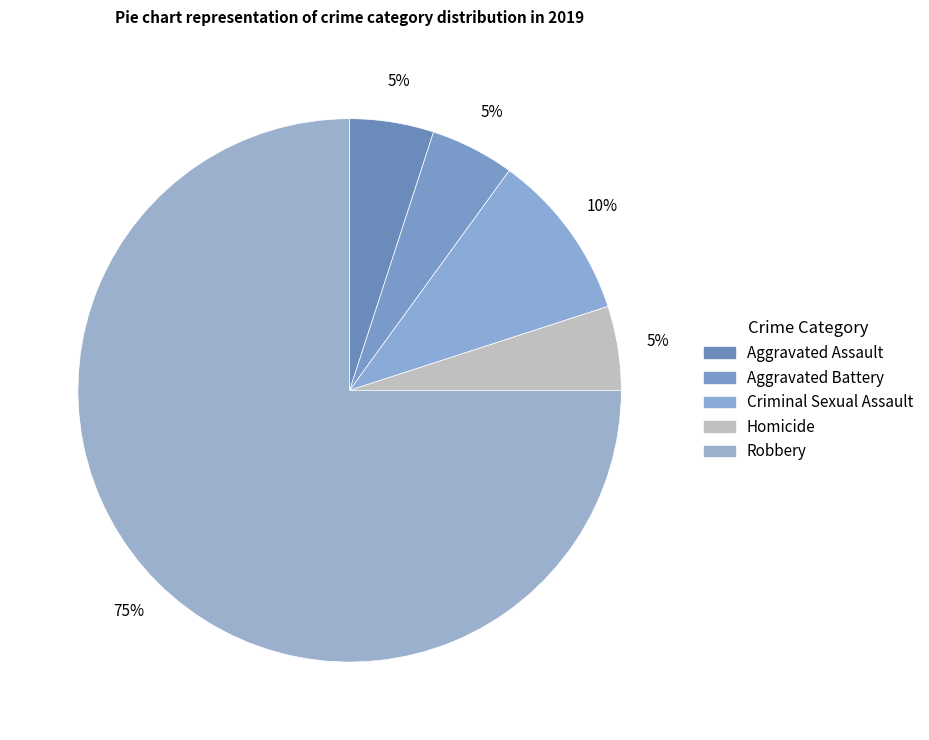

Count the number of slices in the pie.

5